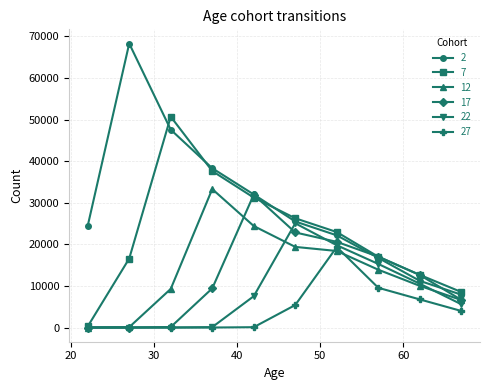

How many data points does each series have?

10